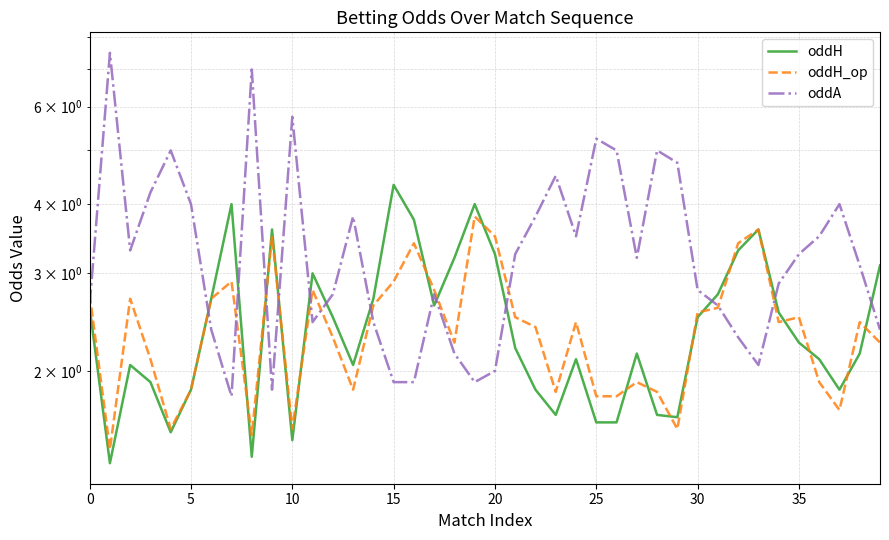

The value of oddH at 5 is 1.9. True or false?

False